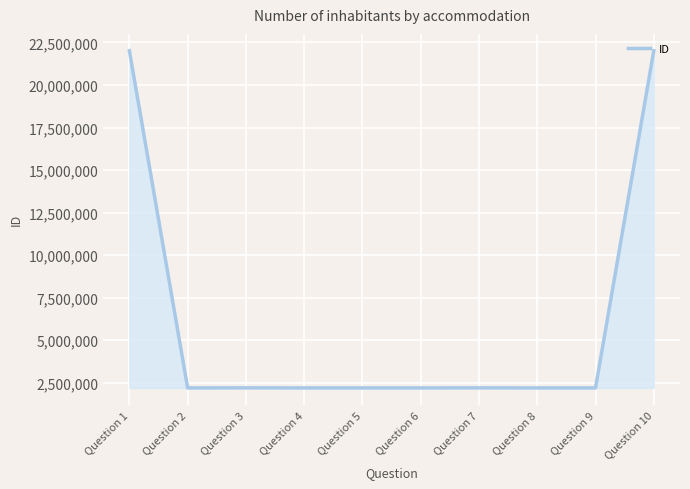

Is it true that the value at Question 6 is 3933440?

False